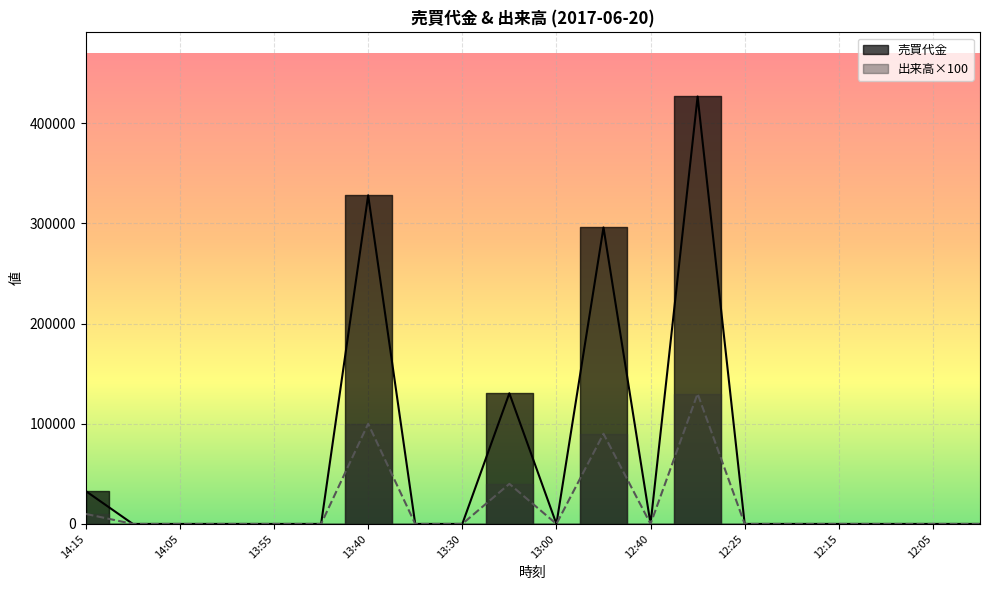

Reading right to left, transcribe all the data shown in this chart.

売買代金: 12:00=0	12:05=0	12:10=0	12:15=0	12:20=0	12:25=0	12:30=426600	12:40=0	12:45=295900	13:00=0	13:05=130400	13:30=0	13:35=0	13:40=328000	13:50=0	13:55=0	14:00=0	14:05=0	14:10=0	14:15=32800
出来高: 12:00=0	12:05=0	12:10=0	12:15=0	12:20=0	12:25=0	12:30=130000	12:40=0	12:45=90000	13:00=0	13:05=40000	13:30=0	13:35=0	13:40=100000	13:50=0	13:55=0	14:00=0	14:05=0	14:10=0	14:15=10000